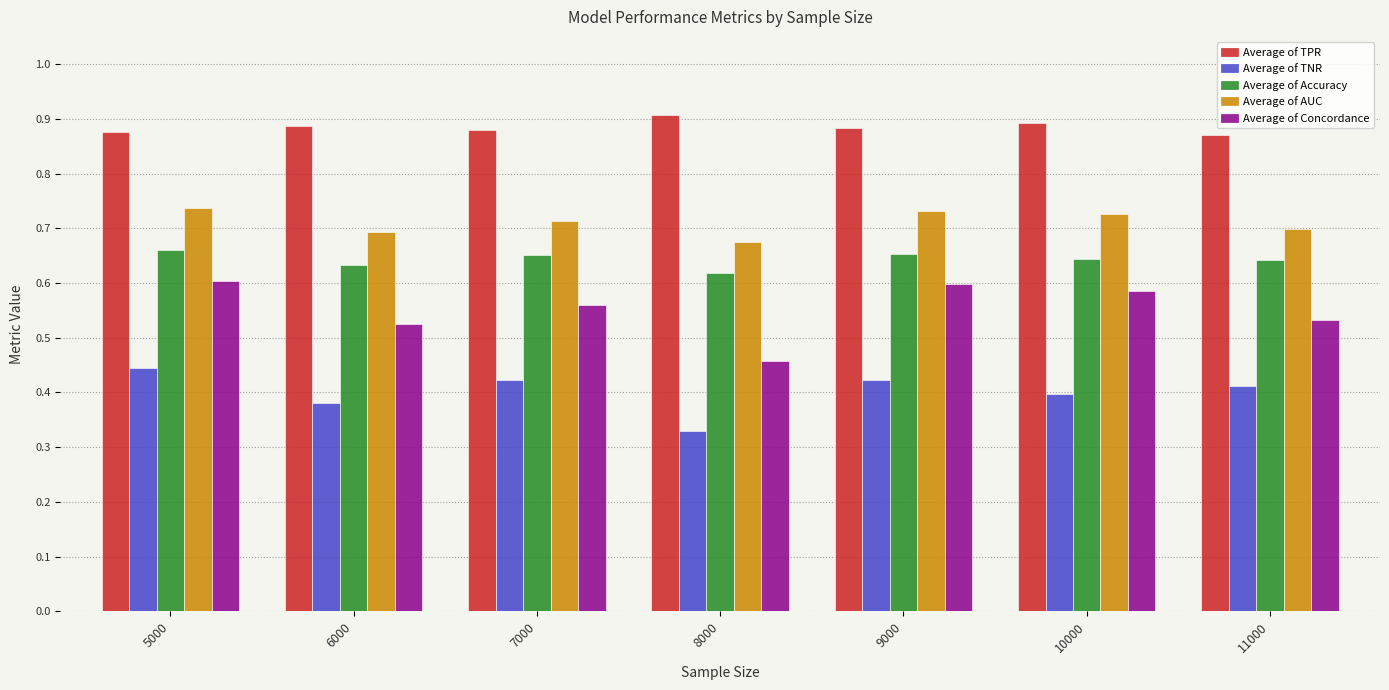

Rank the series by their maximum value, from highest to lowest.

Average of TPR, Average of AUC, Average of Accuracy, Average of Concordance, Average of TNR